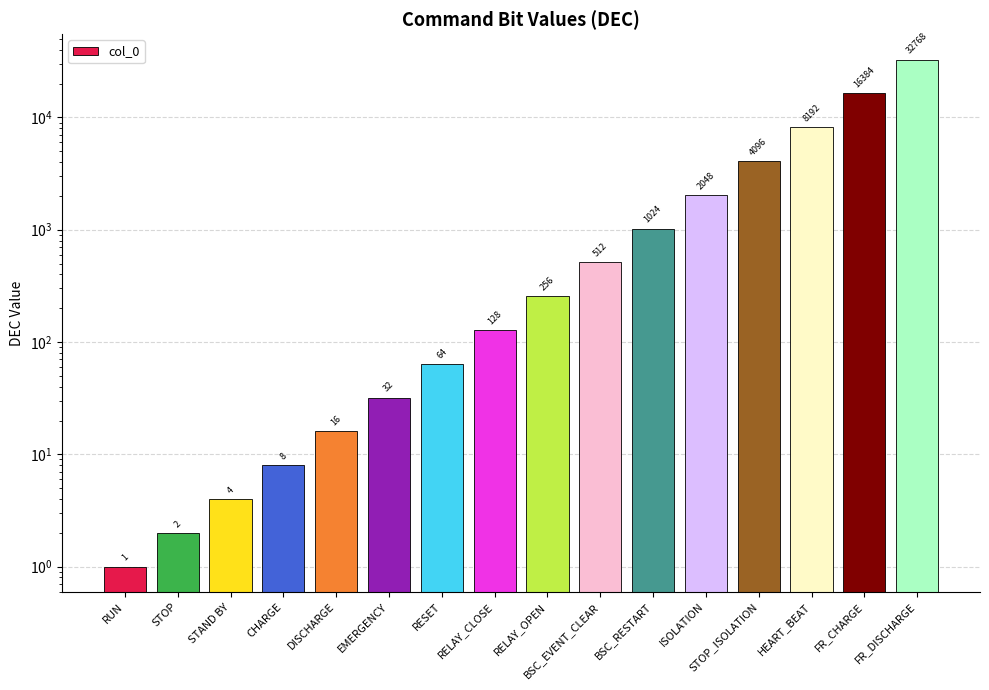

What is the difference between the maximum and minimum values?

32767